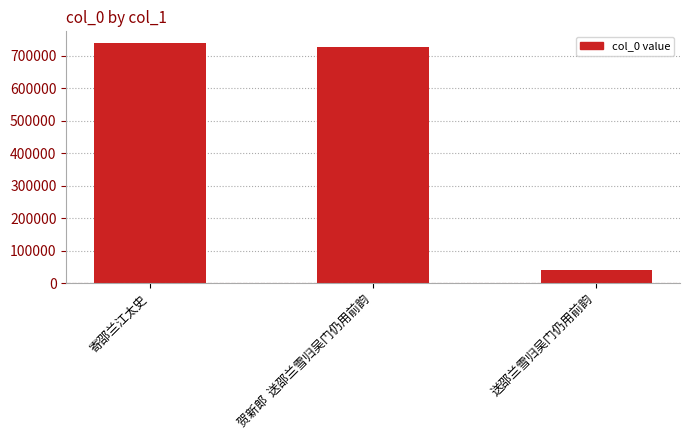

Reading left to right, transcribe all the data shown in this chart.

738924	728553	42915